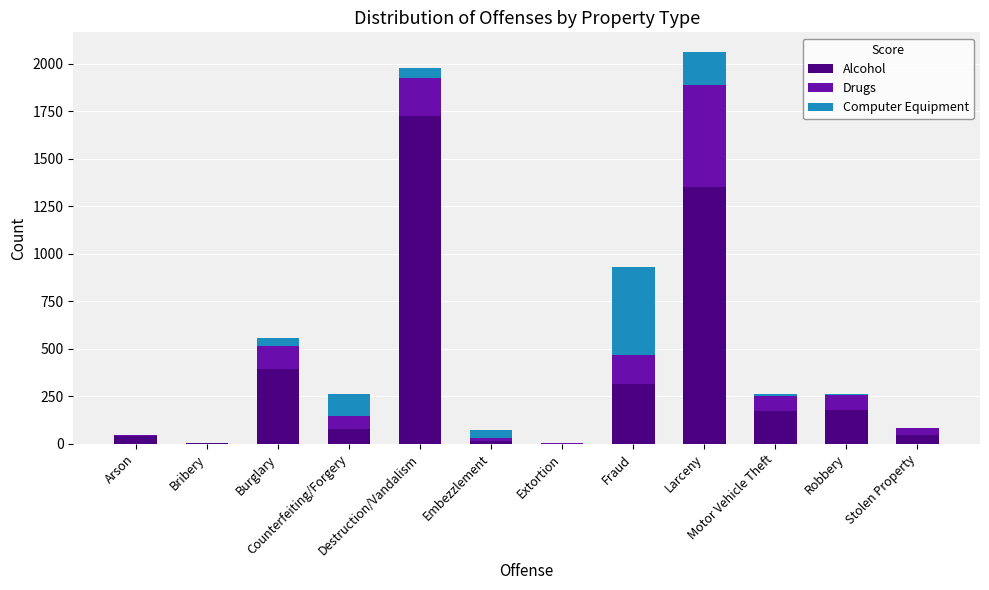

What are all the series names shown in the legend?

Alcohol, Drugs, Computer Equipment